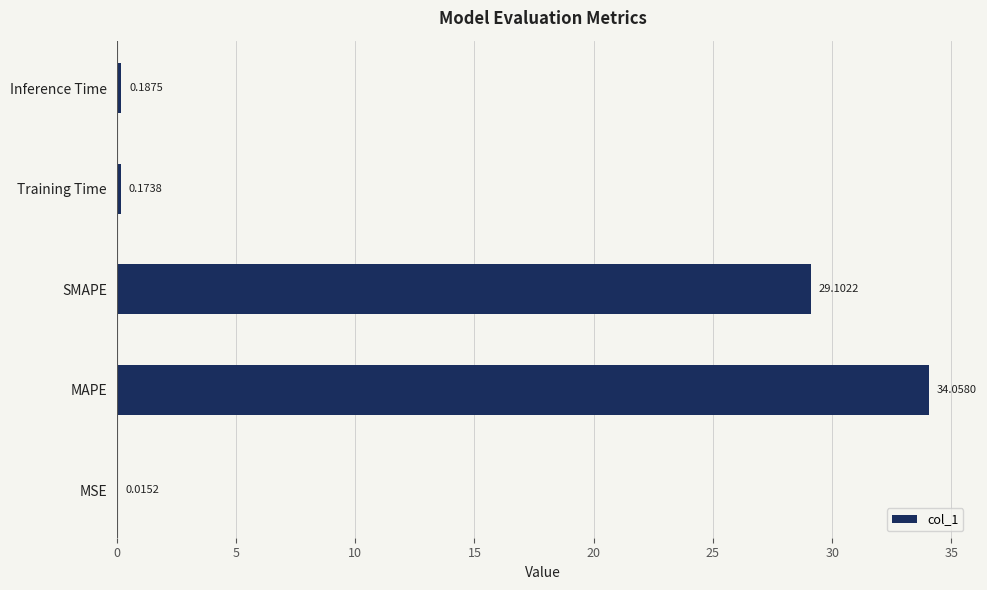

What is the sum of the values at MAPE and SMAPE?

63.2